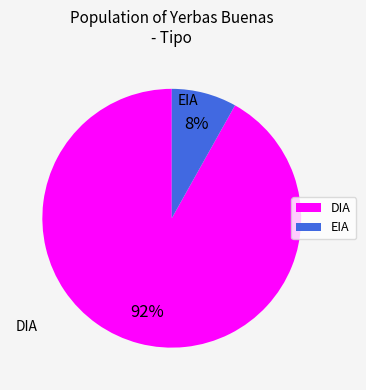

To the nearest percent, what is the average slice percentage?

50%